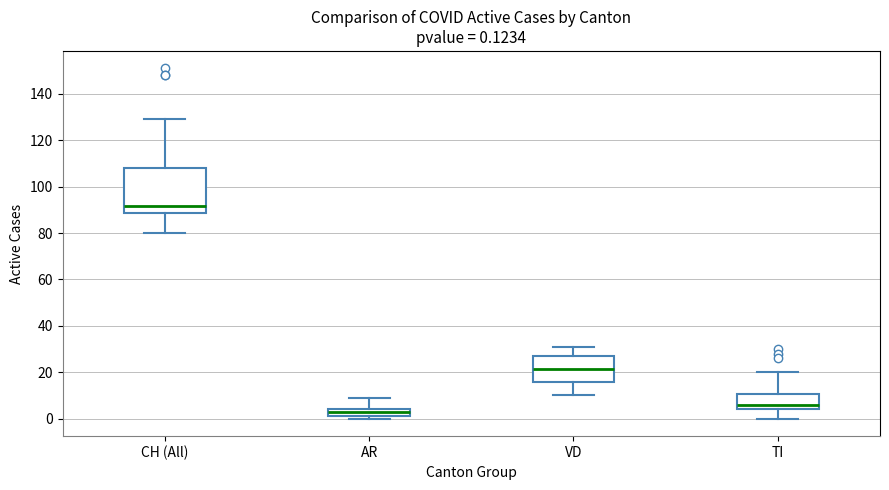

Which box has the highest median line?

CH (All)